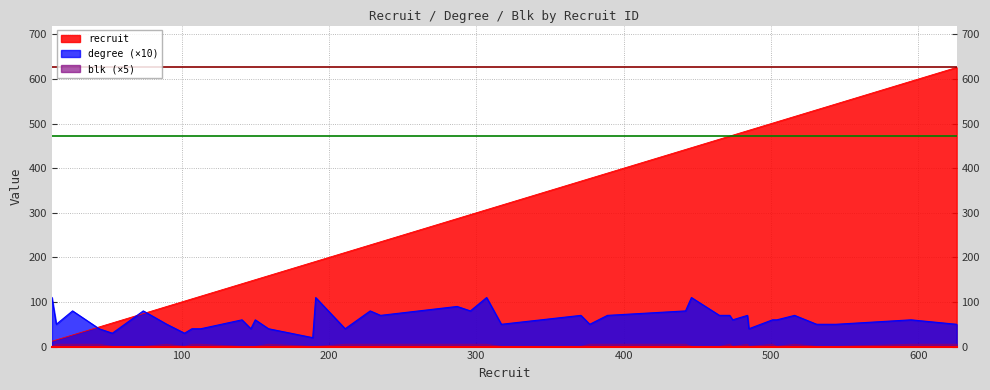

What is the maximum value shown in the chart?

626